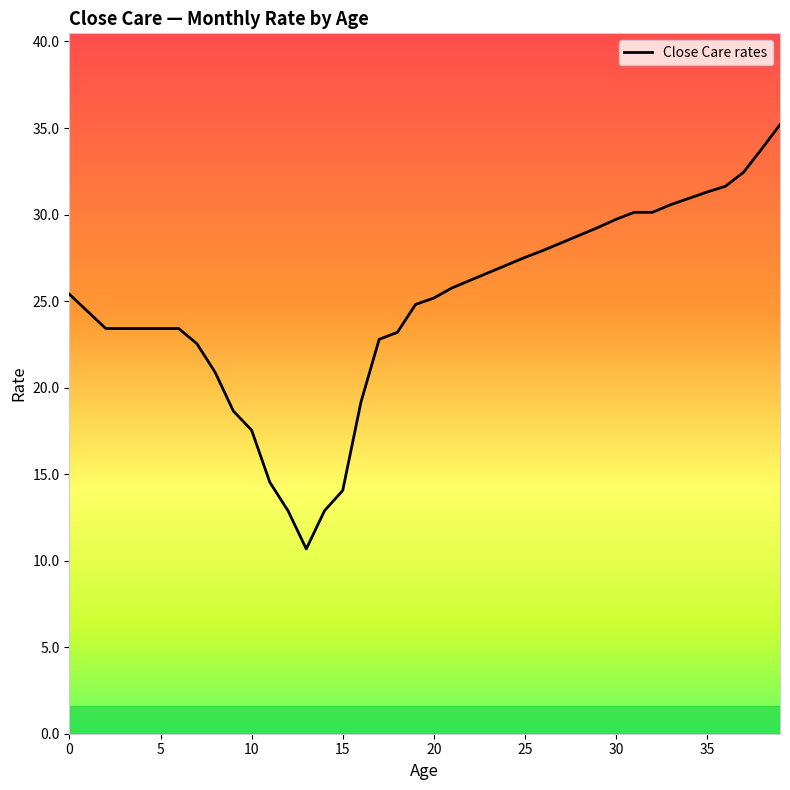

What is the difference between the maximum and minimum values?

24.5